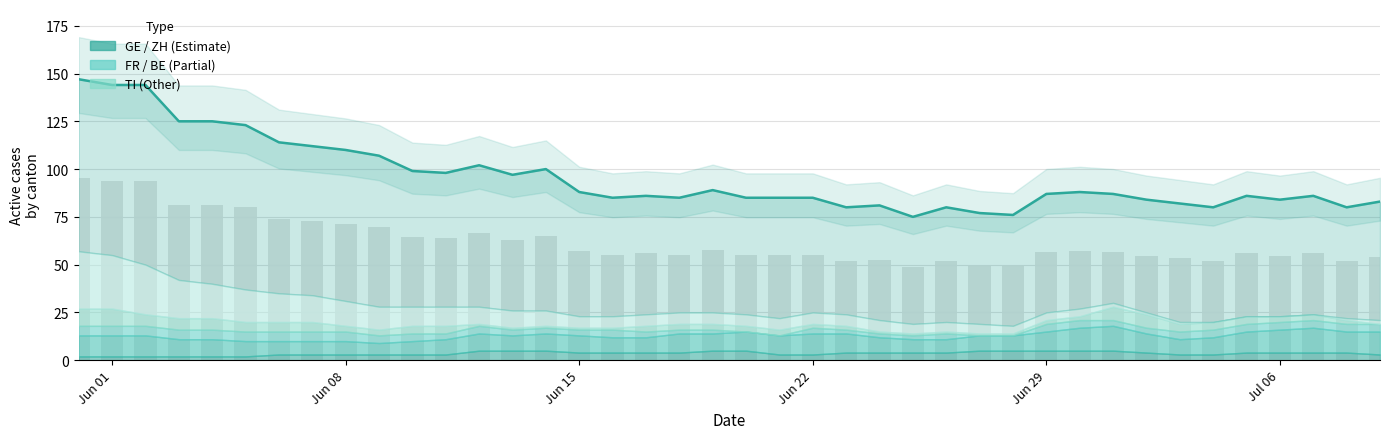

What is the greatest value displayed?

147